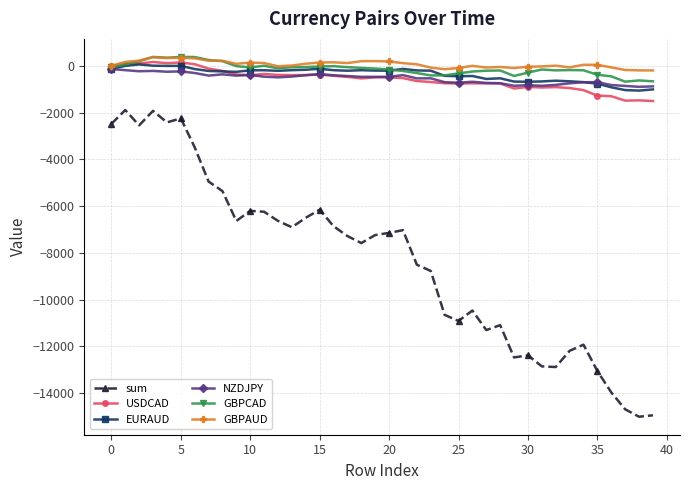

What is the greatest value displayed?

383